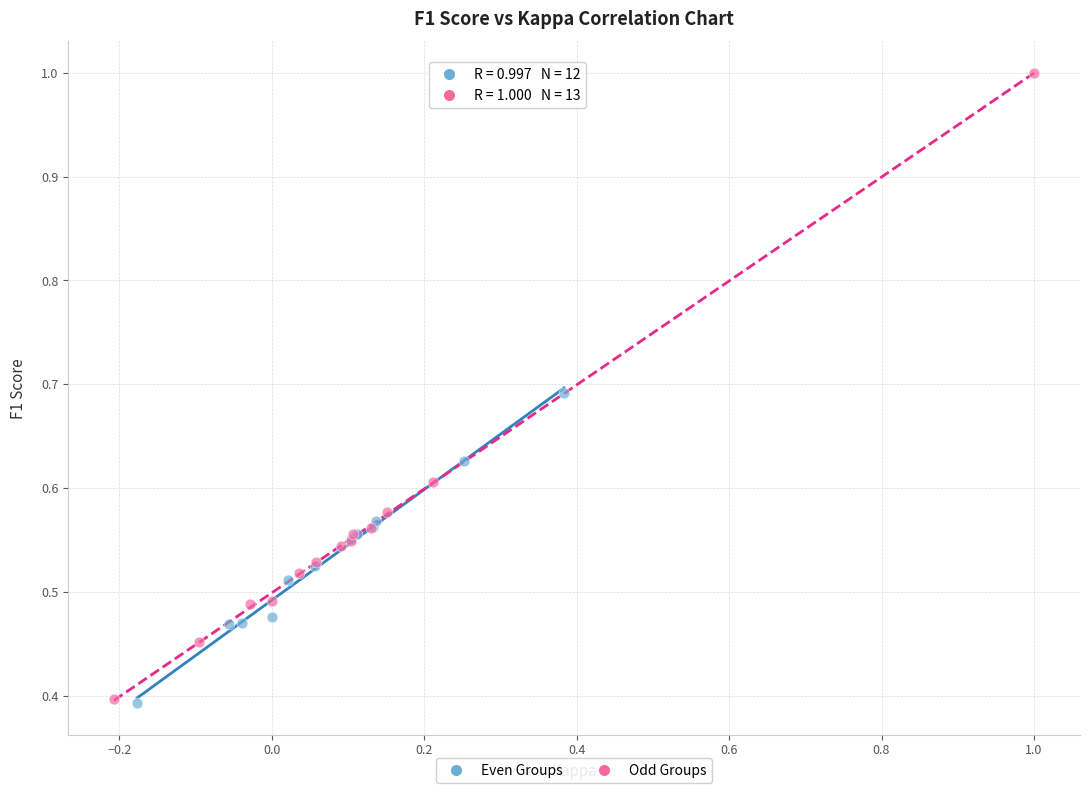

Which series reaches the maximum Y coordinate?

Odd Groups